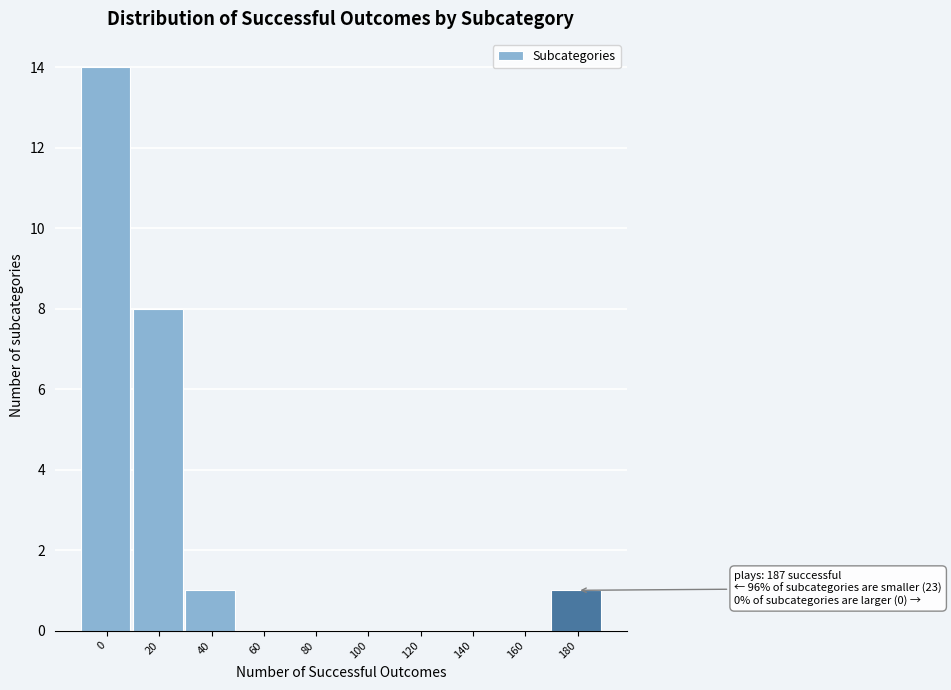

Reading left to right, transcribe all the data shown in this chart.

0=14	20=8	40=1	60=0	80=0	100=0	120=0	140=0	160=0	180=1